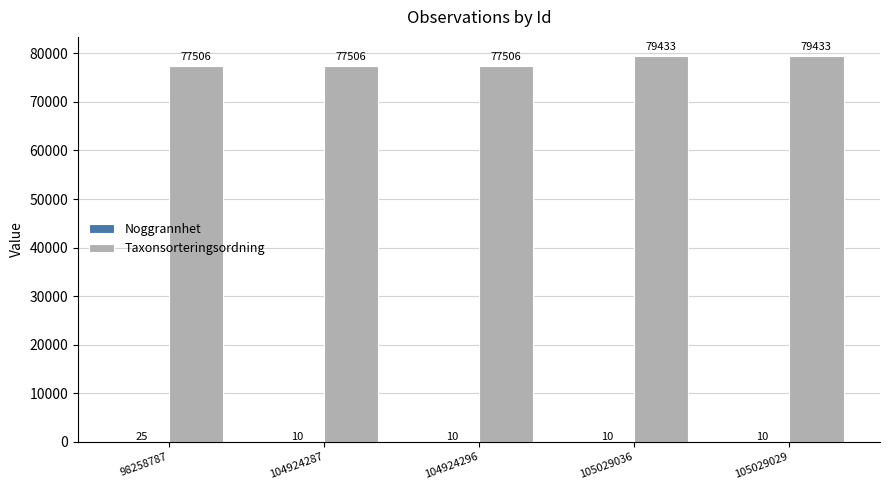

Which series has the largest total across all categories?

Taxonsorteringsordning